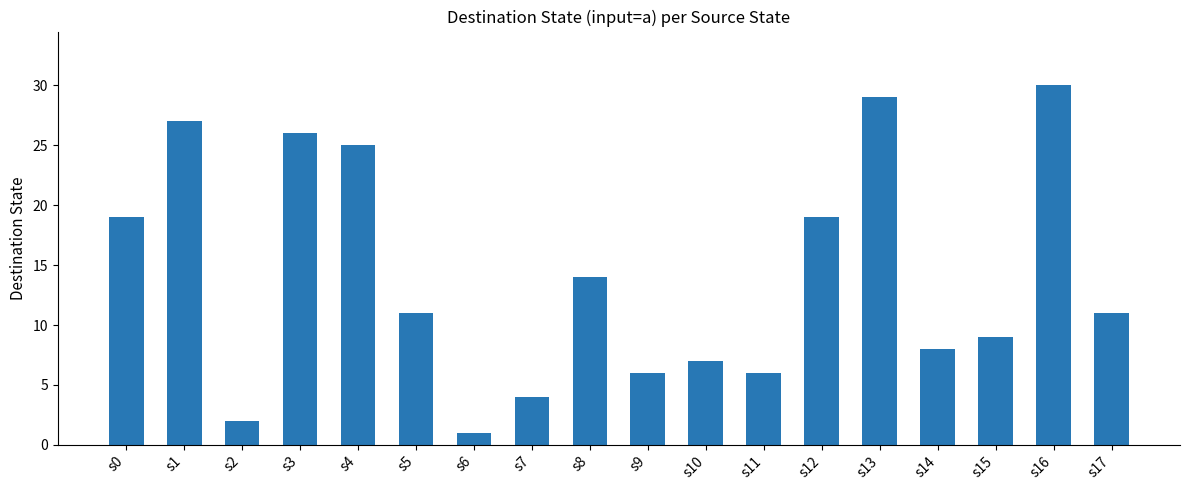

Which category has the highest value across all series?

s16